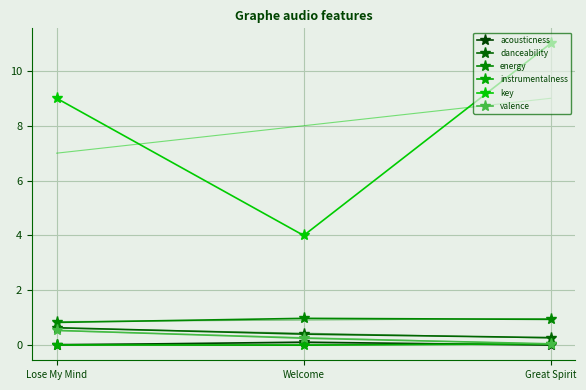

Rank the series by their maximum value, from highest to lowest.

key, energy, danceability, valence, acousticness, instrumentalness